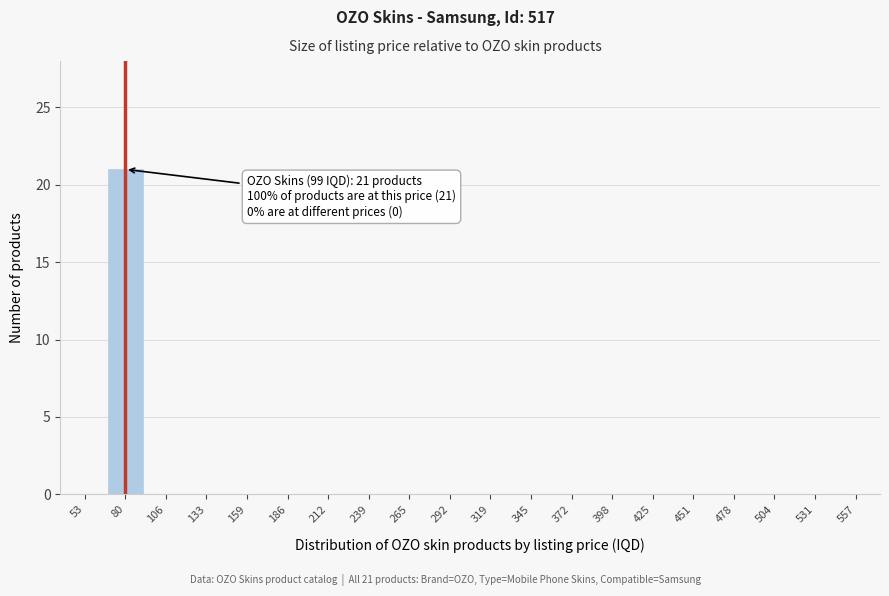

Reading left to right, what are all the values shown in this chart?

53=0	80=21	106=0	133=0	159=0	186=0	212=0	239=0	265=0	292=0	319=0	345=0	372=0	398=0	425=0	451=0	478=0	504=0	531=0	557=0